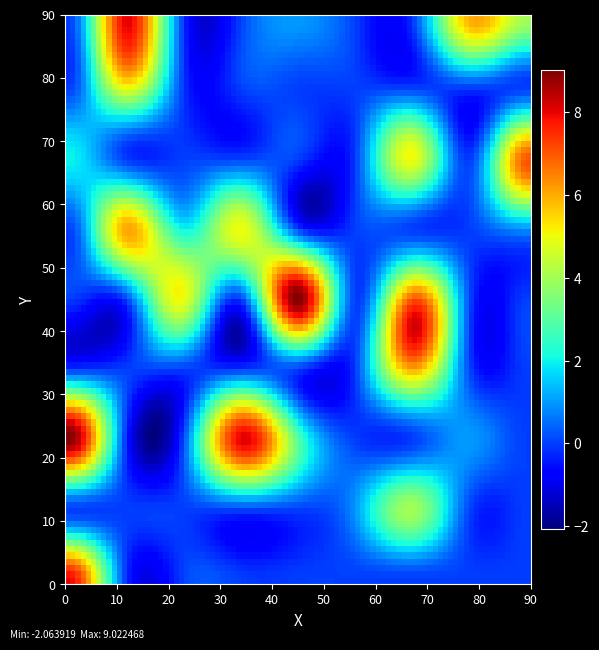

Reading left to right, what are all the values shown in this chart?

row0: 0=8	1=0	2=0	3=0	4=0	5=0	6=0	7=0	8=0
row1: 0=0	1=0	2=0	3=0	4=0	5=1	6=4	7=0	8=0
row2: 0=9	1=0	2=0	3=8	4=3	5=0	6=0	7=1	8=0
row3: 0=0	1=0	2=0	3=0	4=0	5=0	6=6	7=0	8=0
row4: 0=0	1=0	2=5	3=0	4=9	5=0	6=7	7=0	8=0
row5: 0=0	1=6	2=2	3=5	4=0	5=0	6=0	7=0	8=1
row6: 0=2	1=0	2=0	3=0	4=0	5=0	6=5	7=0	8=7
row7: 0=0	1=5	2=0	3=0	4=0	5=0	6=0	7=0	8=0
row8: 0=0	1=8	2=0	3=0	4=1	5=0	6=0	7=6	8=4